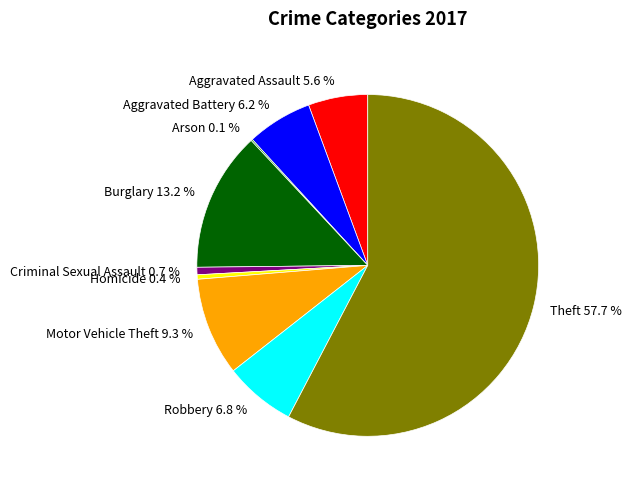

The Motor Vehicle Theft slice represents 21% of the pie. True or false?

False